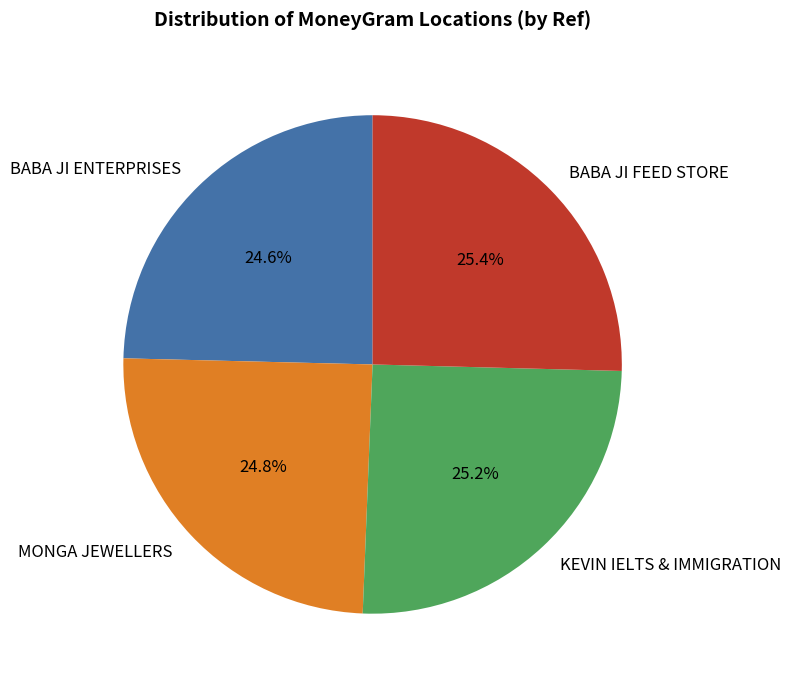

To the nearest percent, what portion does BABA JI FEED STORE represent?

25%